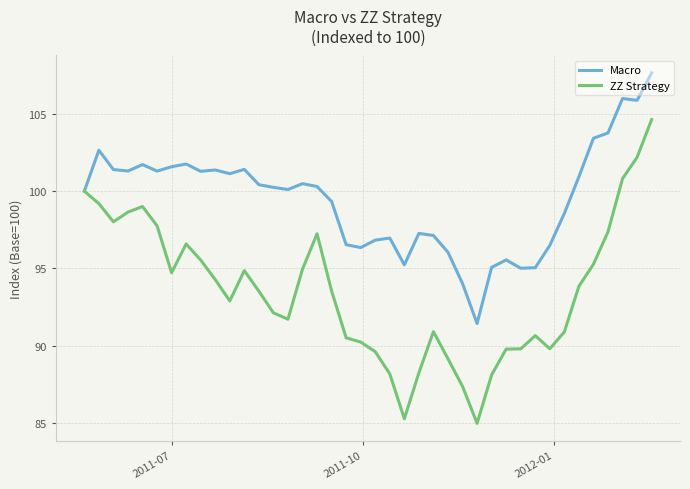

What is the average value of the ZZ Strategy series?

93.6